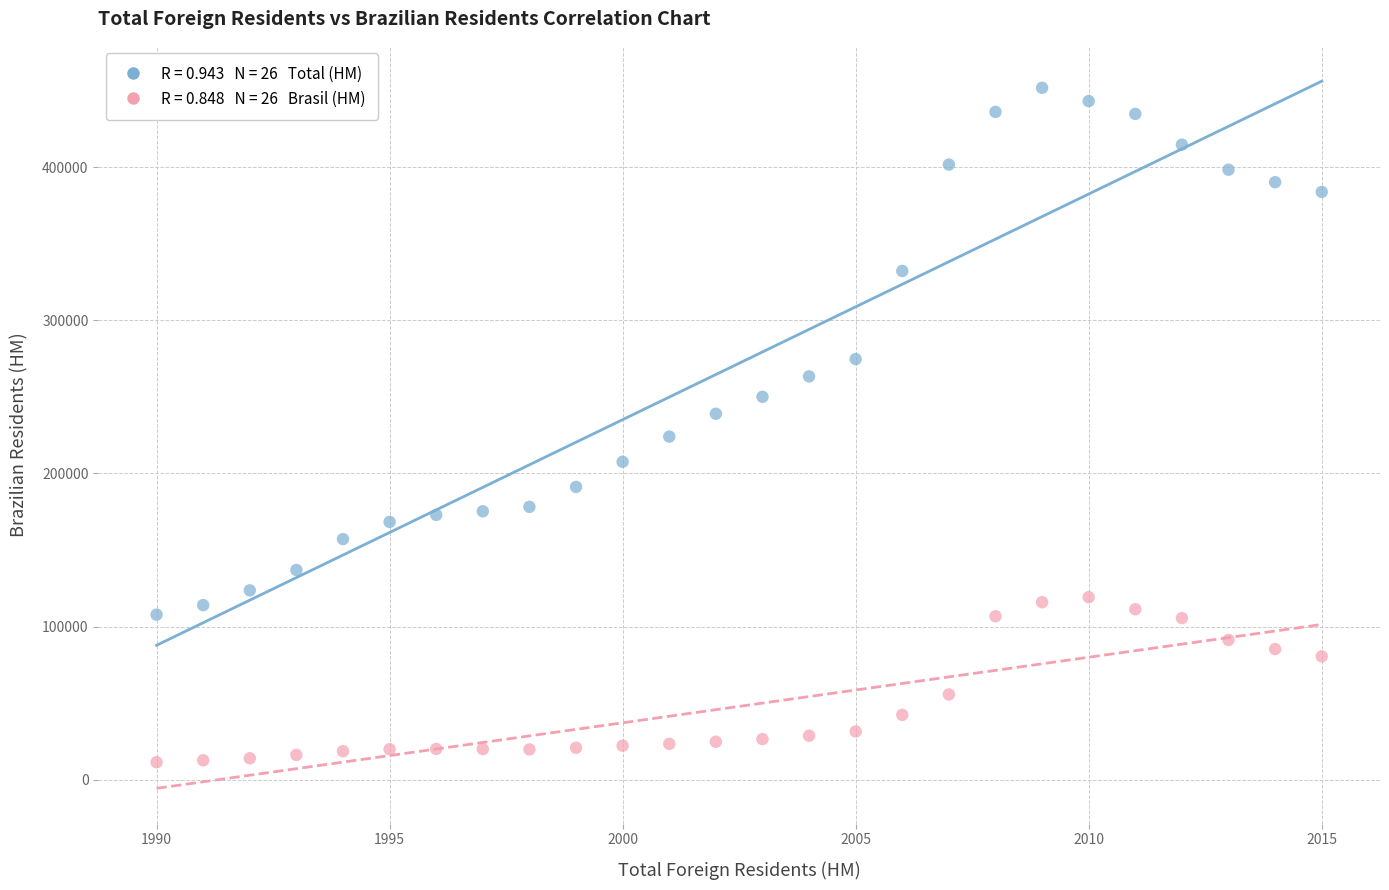

Across all data points, what is the range of Y values (max minus min)?

440329